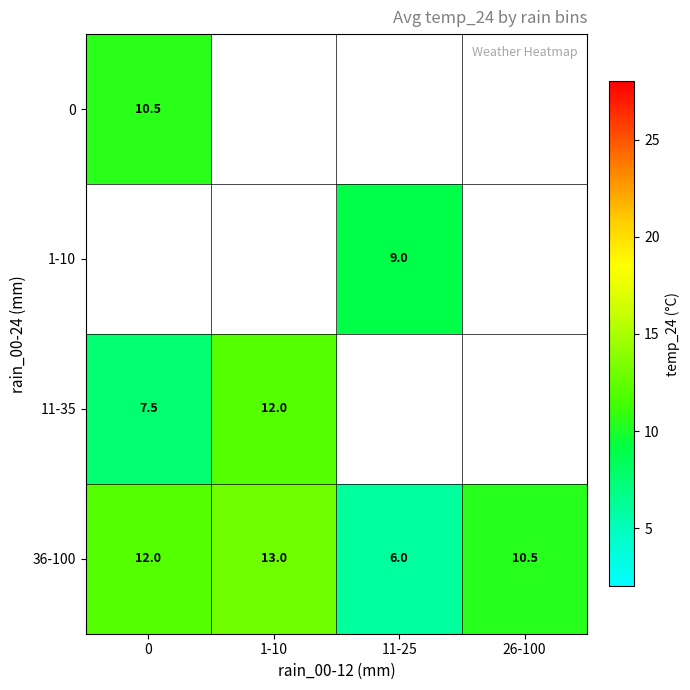

The 36-100 series shows 8.4 at 1-10. True or false?

False